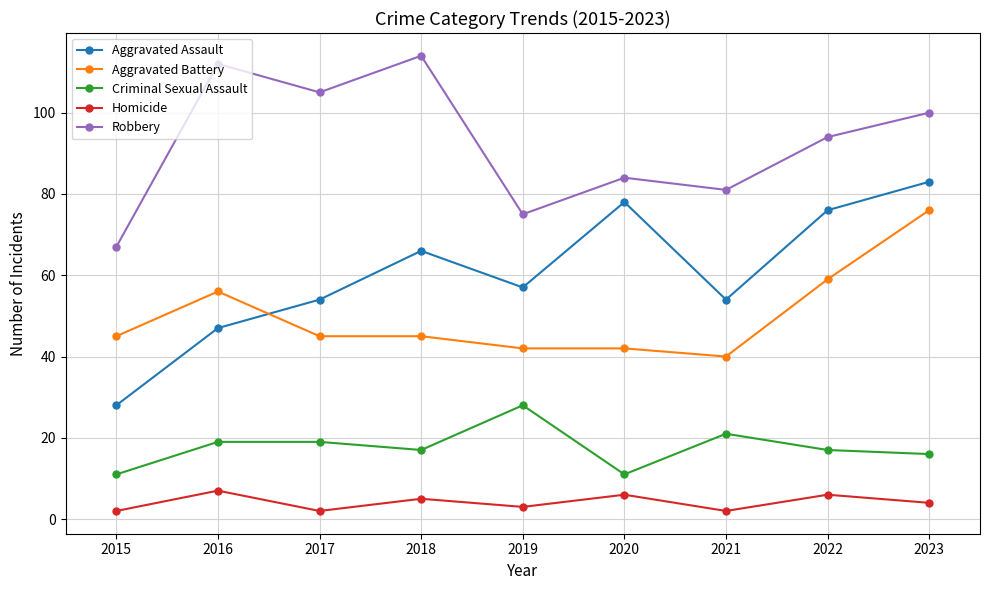

True or false: Aggravated Assault and Robbery cross at least once.

False